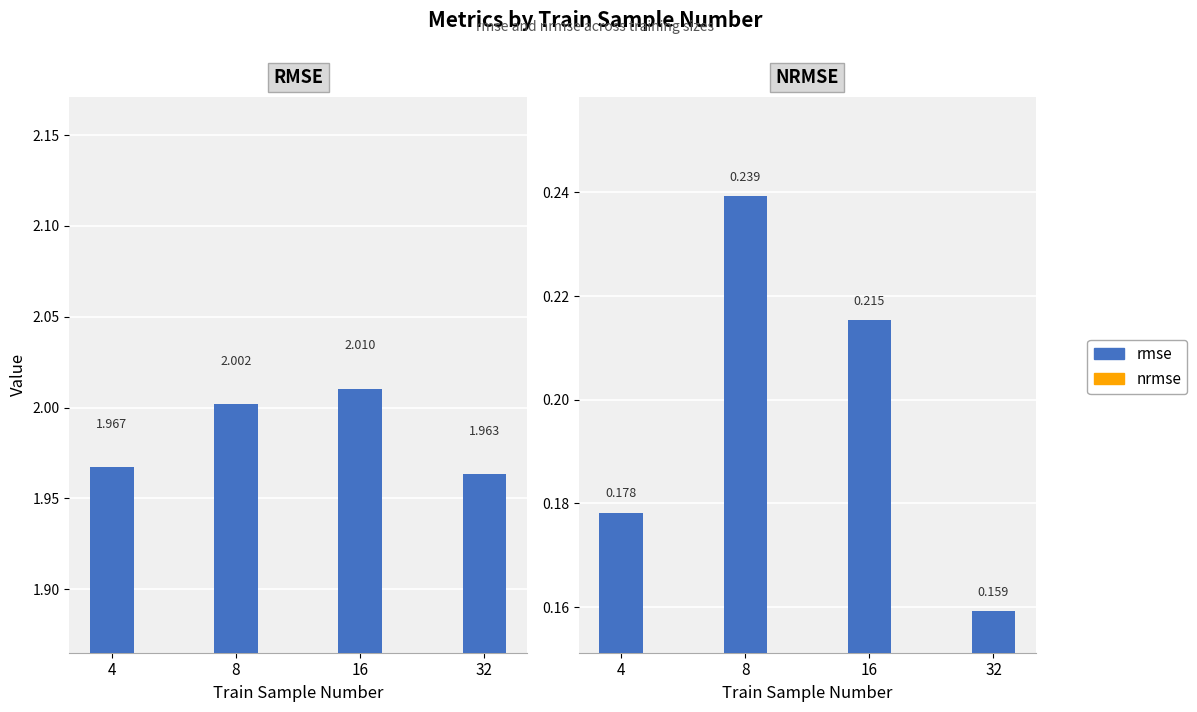

At which label does rmse reach its peak?

16